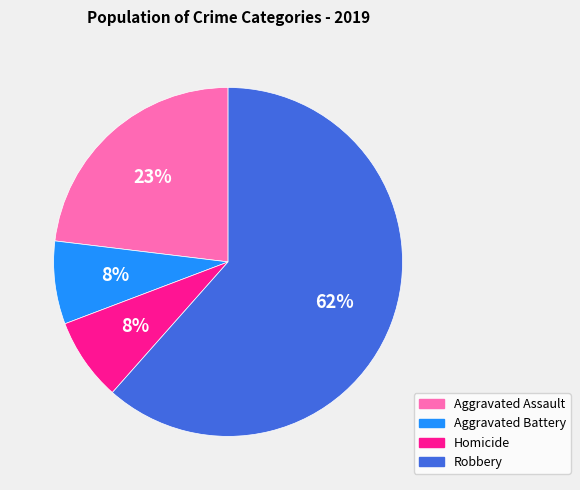

How many segments does this pie chart have?

4